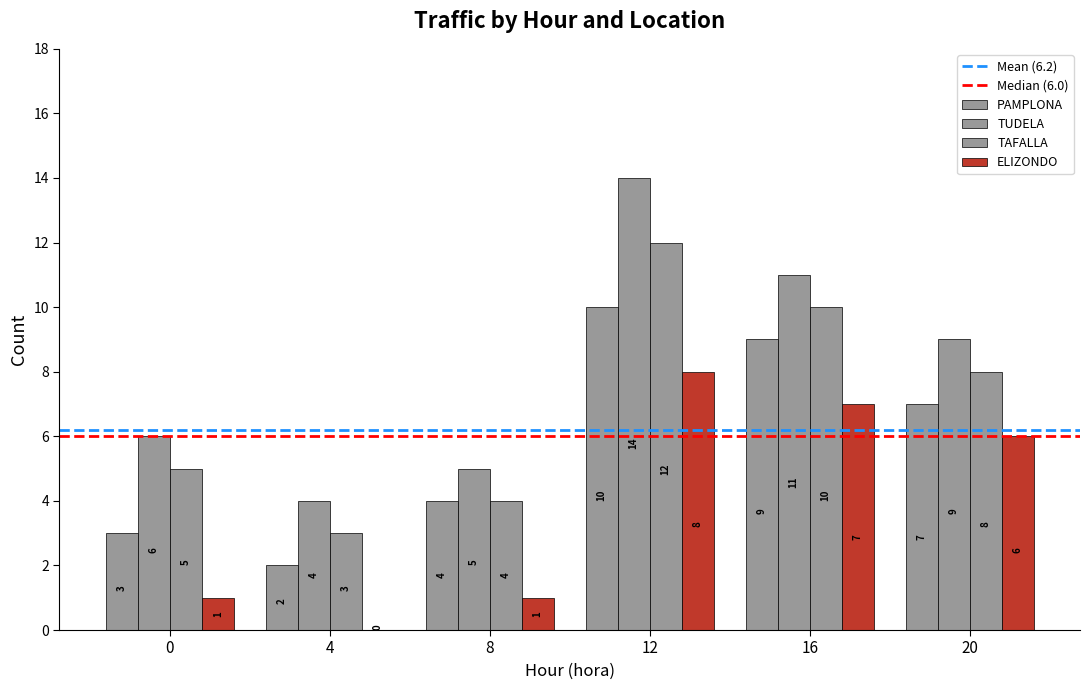

How many groups of bars are there?

6